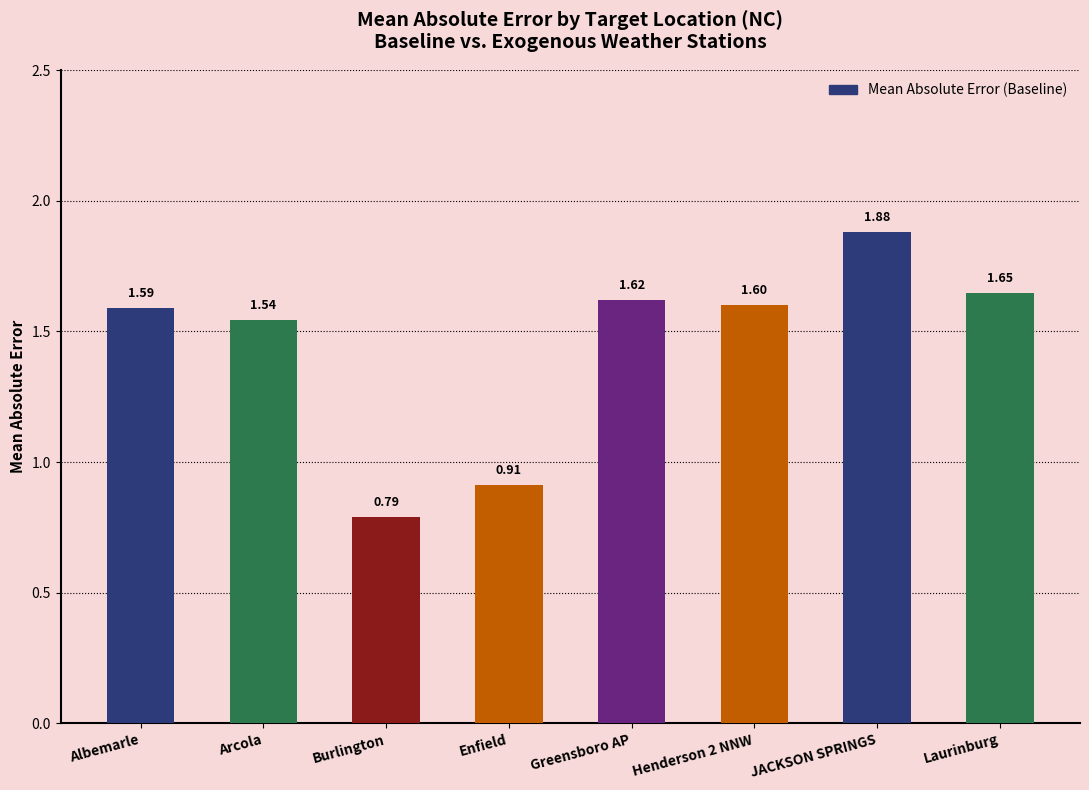

Count the number of categories in the chart.

8